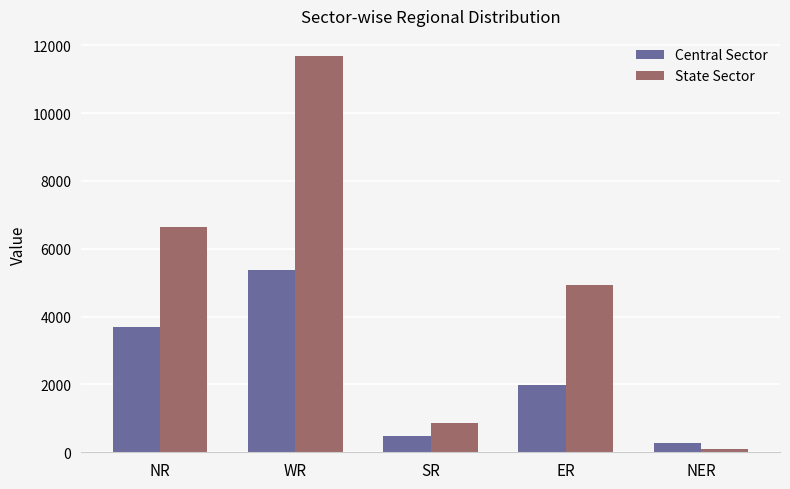

How many distinct data groups are displayed?

2